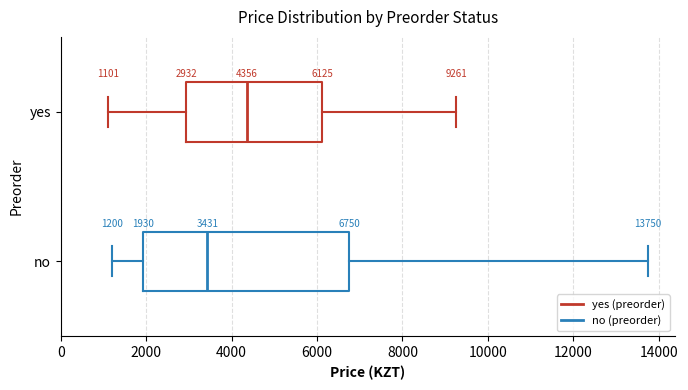

Which box's median line is the furthest to the left?

no